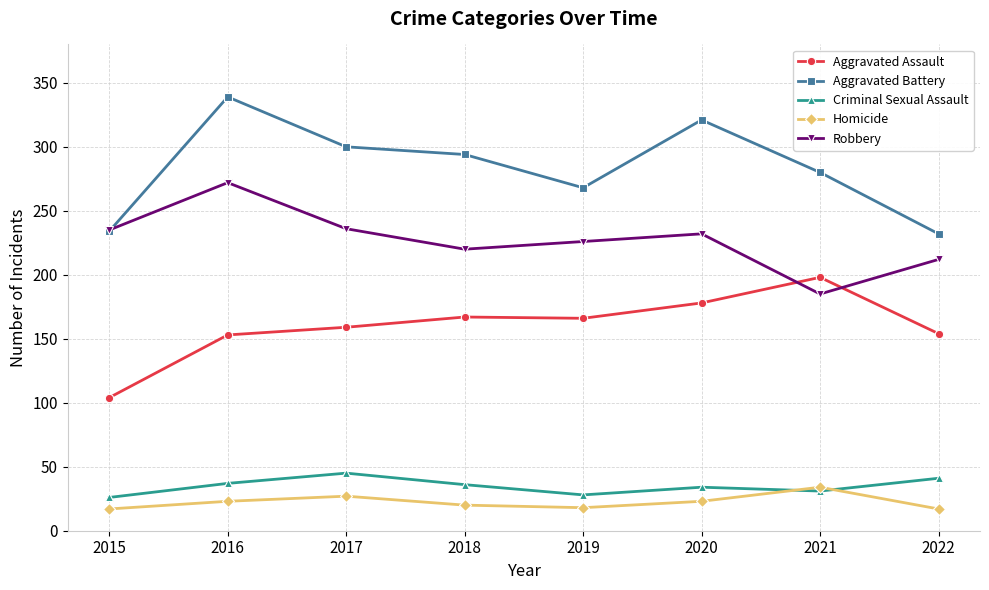

How many interior local peaks does the Robbery series have?

2